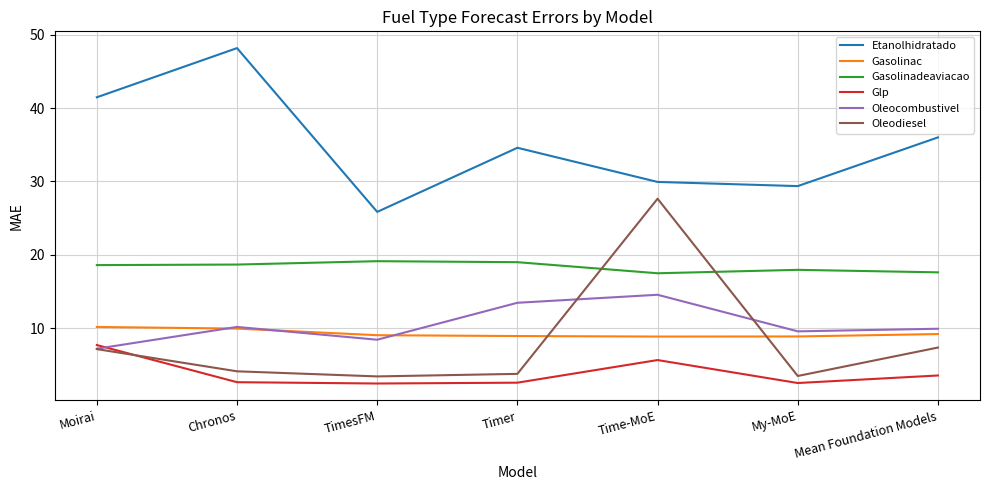

Is the value of Oleocombustivel at My-MoE greater than the value of Oleodiesel at Chronos?

Yes